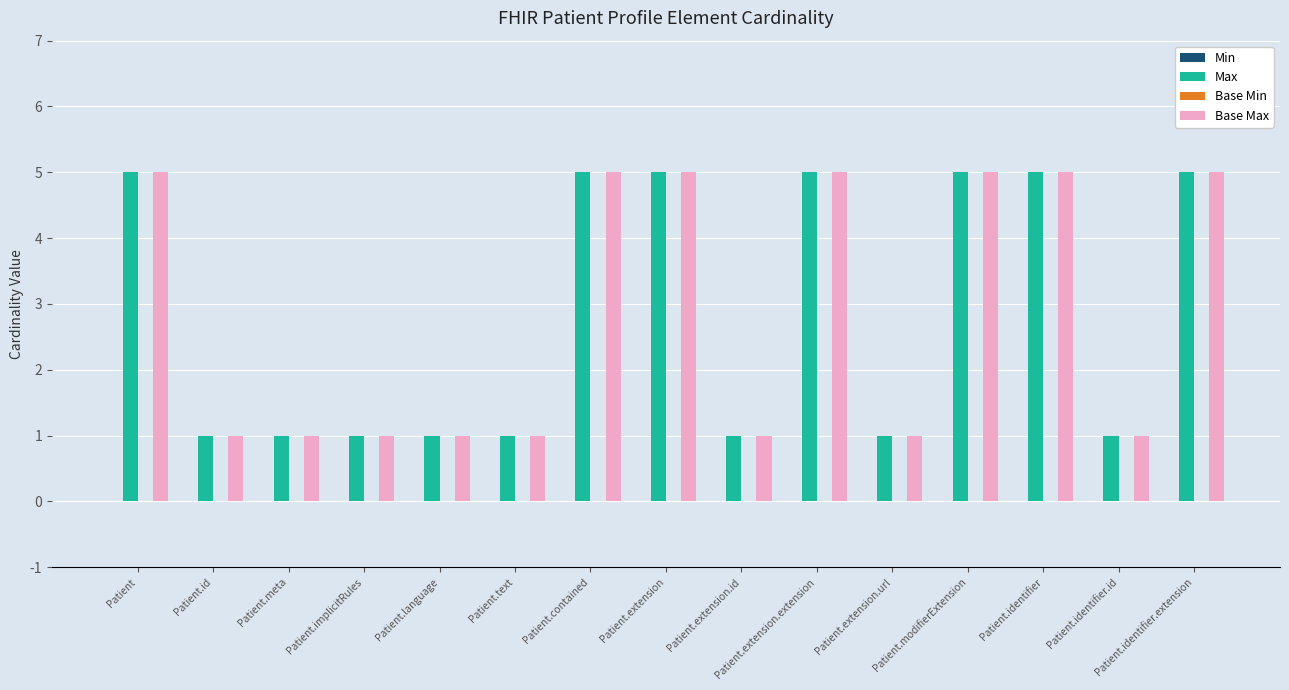

What is the sum of the Base Max values at Patient.contained and Patient.id?

6